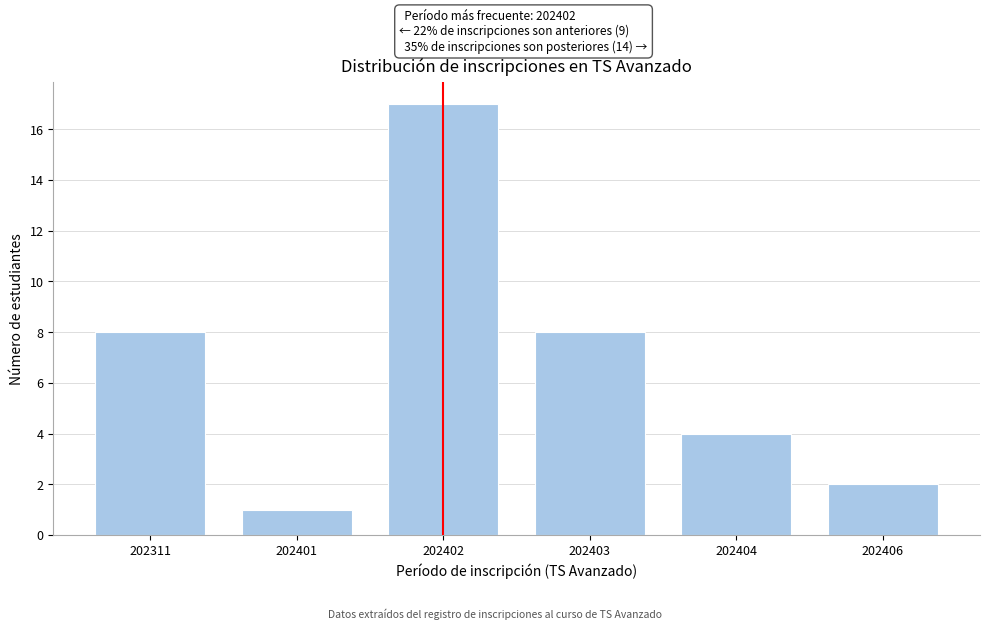

Reading left to right, extract all data points from this chart.

8	1	17	8	4	2